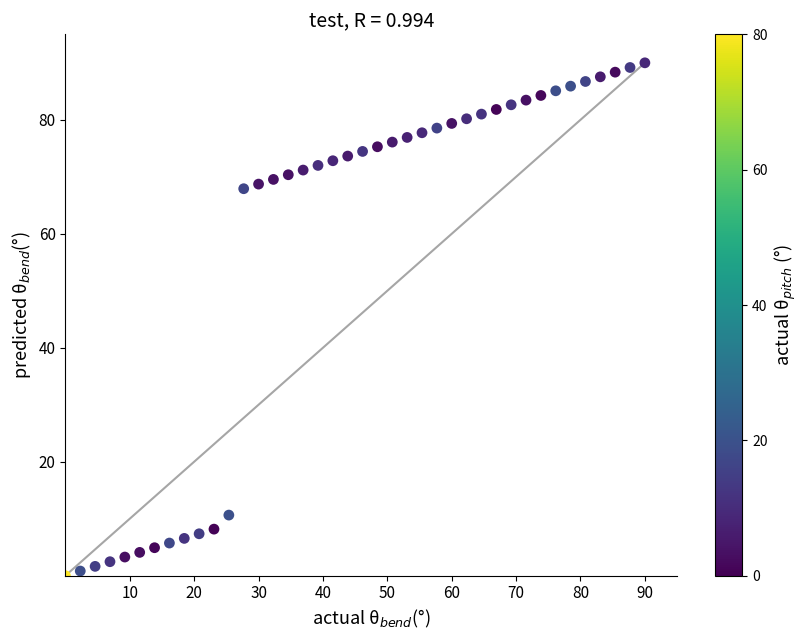

What is the range of X values (max minus min)?

90.0